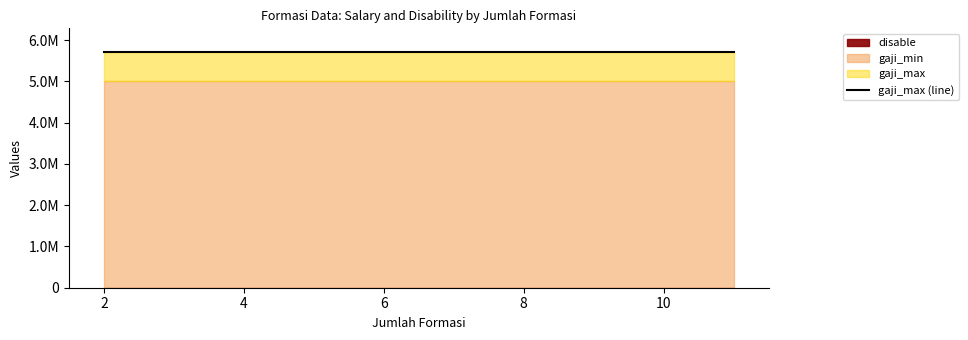

Between 2 and 11, which series saw the biggest shift?

disable